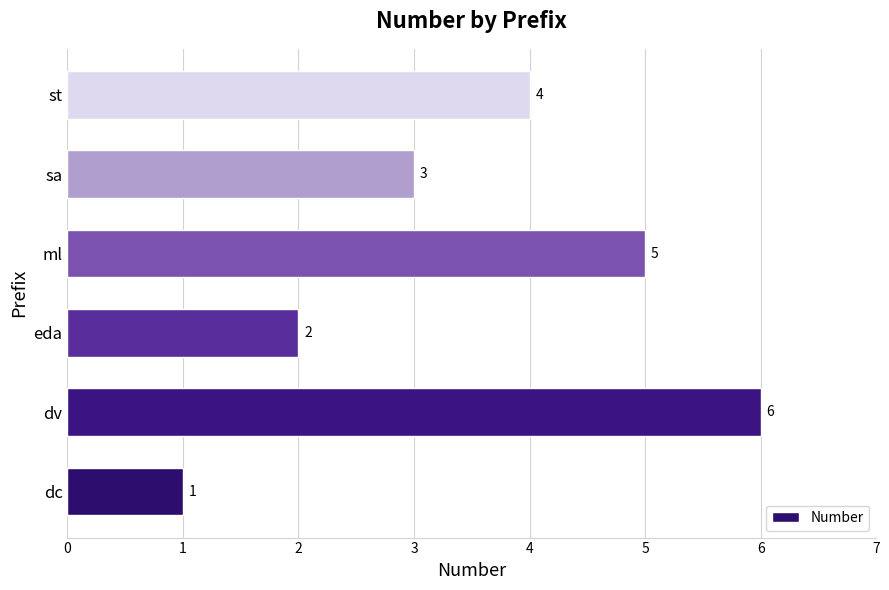

Rank the categories by value from highest to lowest.

dv, ml, st, sa, eda, dc